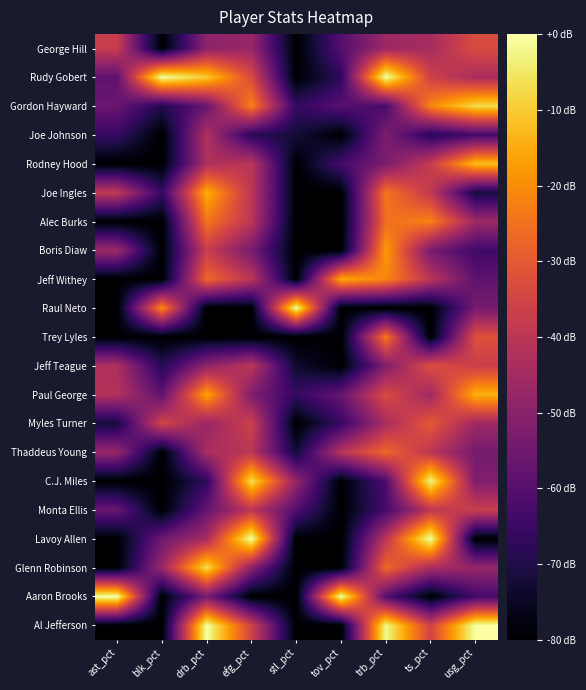

Which category has the highest value across all series?

blk_pct